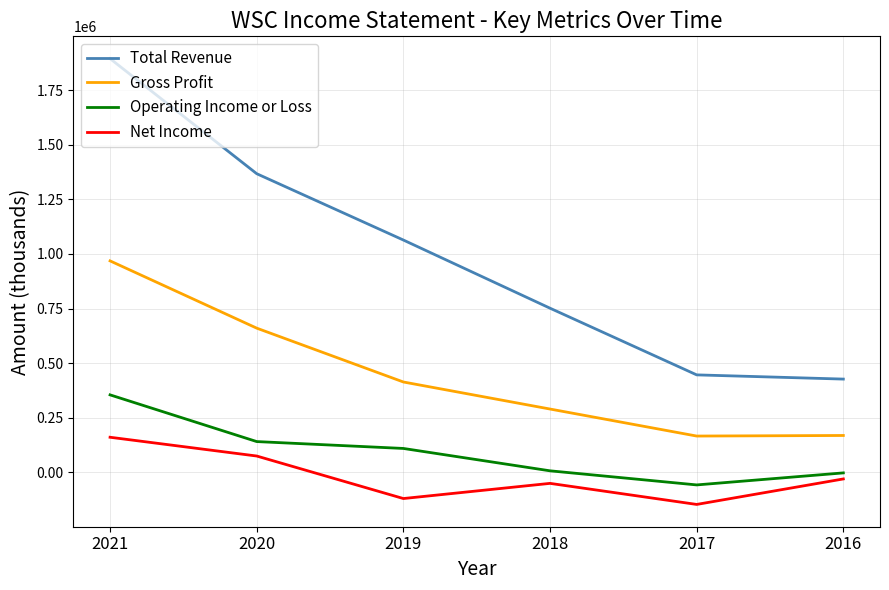

At which category is the sum across all series the highest?

2021